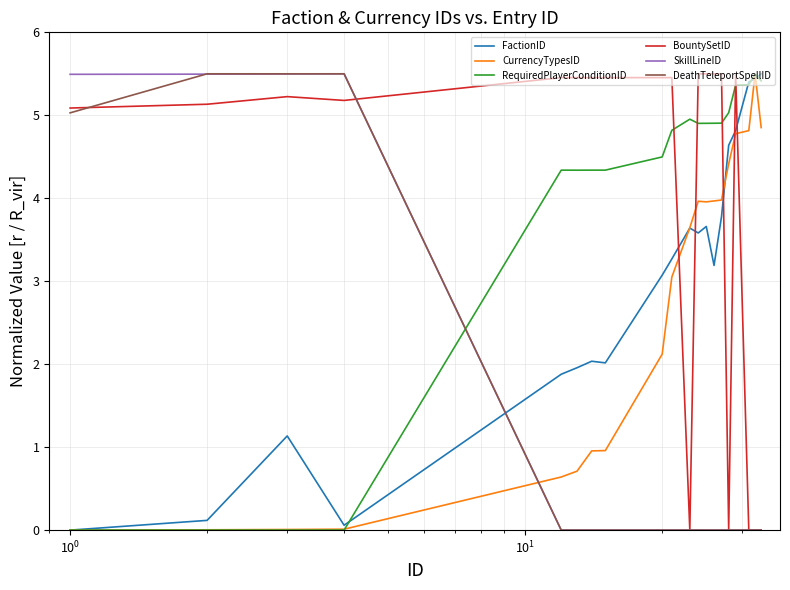

What is the average value of the RequiredPlayerConditionID series?

3.9